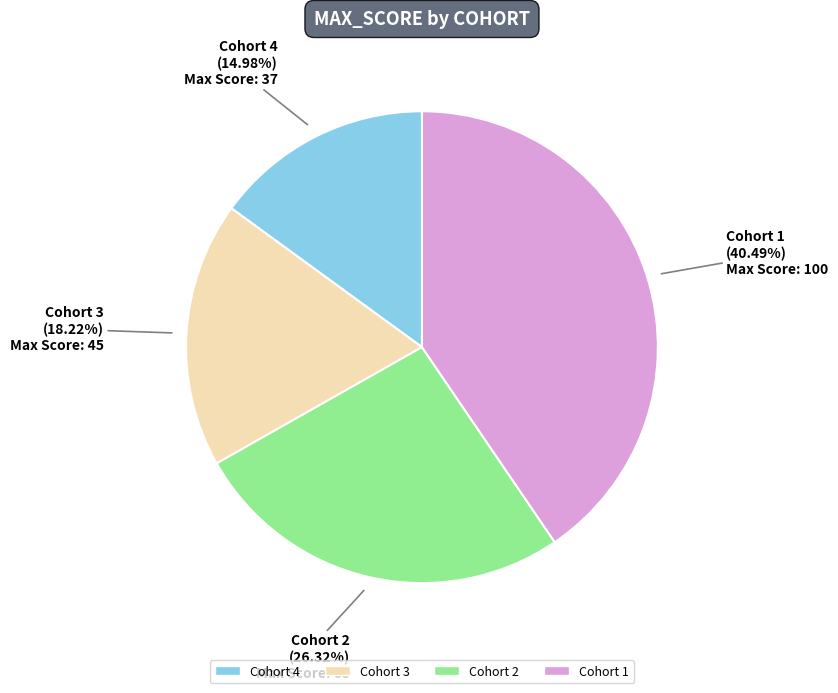

Is there a majority slice in this chart?

No